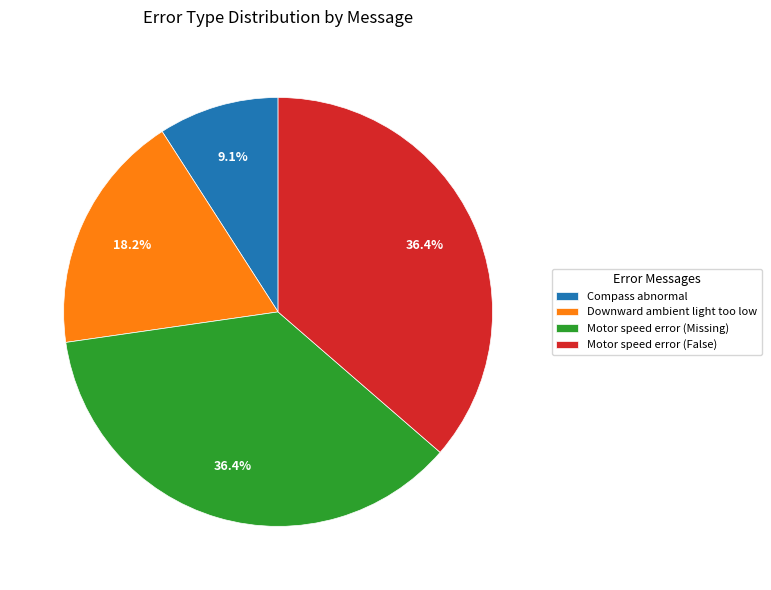

How many segments does this pie chart have?

4